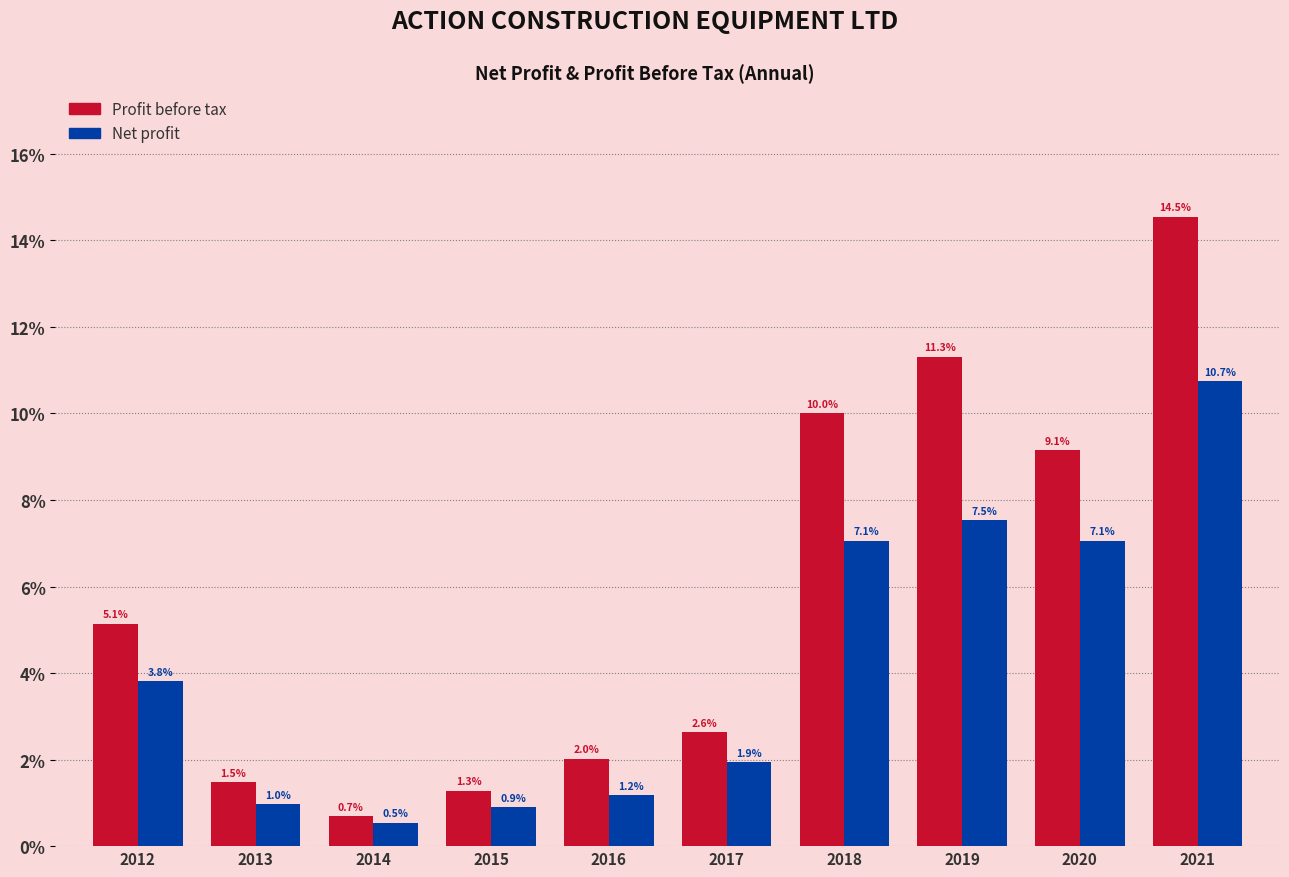

Reading left to right, list all the values displayed in this chart.

Profit before tax: 5.1	1.5	0.7	1.3	2.0	2.6	10.0	11.3	9.1	14.5
Net profit: 3.8	1.0	0.5	0.9	1.2	1.9	7.1	7.5	7.1	10.7